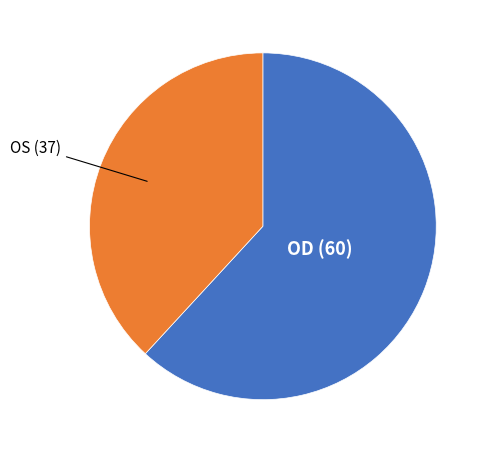

Does any single category account for the majority?

Yes